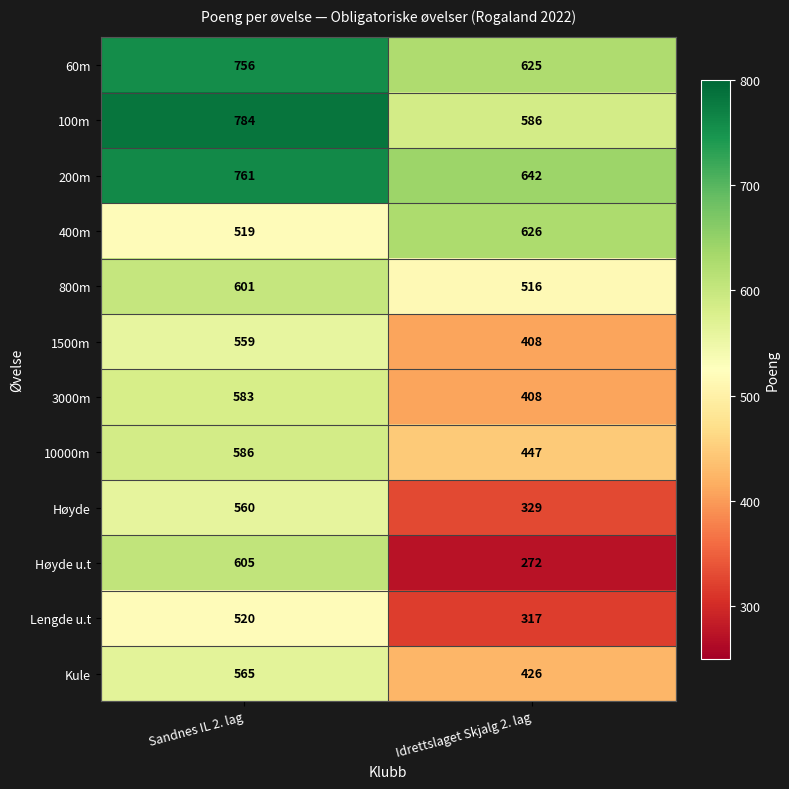

Which series has the largest total across all categories?

200m